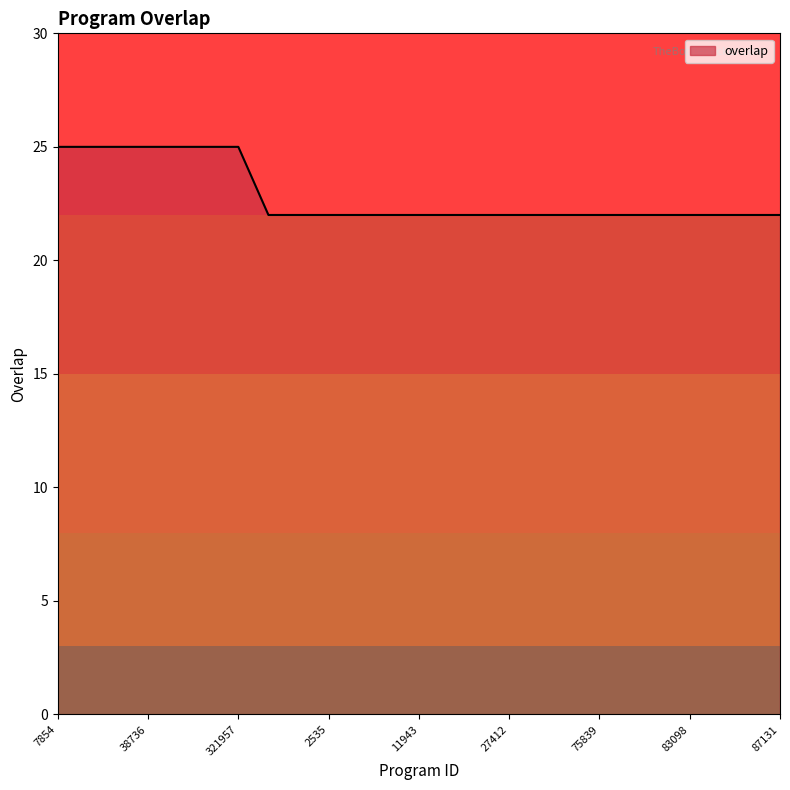

What is the smallest value displayed?

22